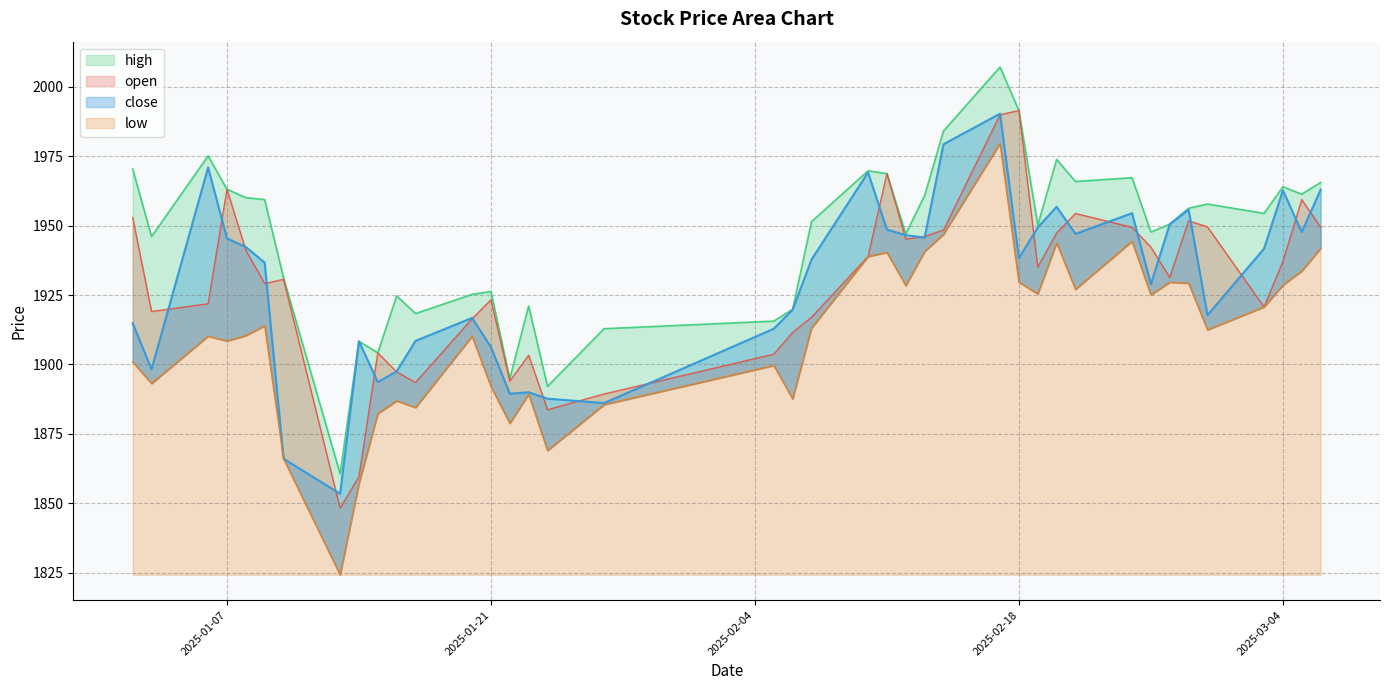

What is the difference between the highest and lowest values at 2025-01-02?

69.5